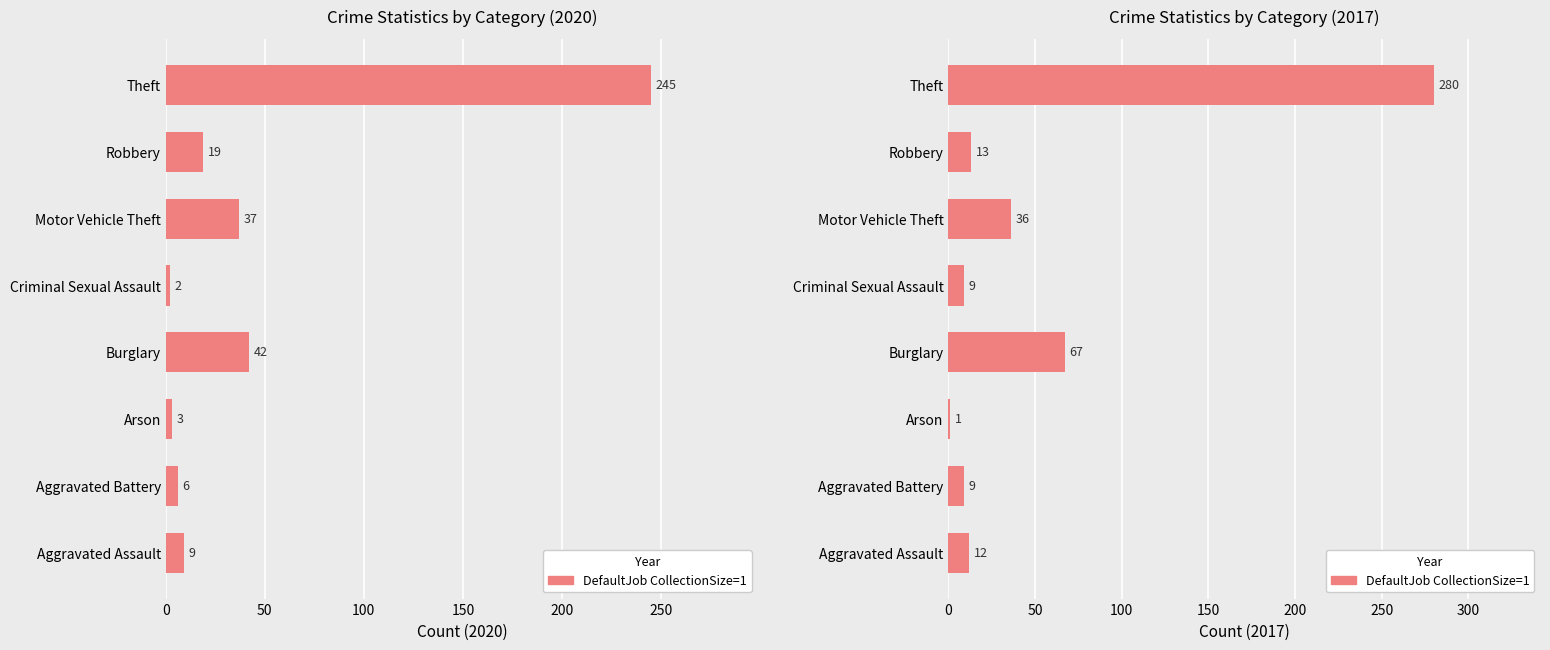

What is the difference between the second highest and second lowest values?

58